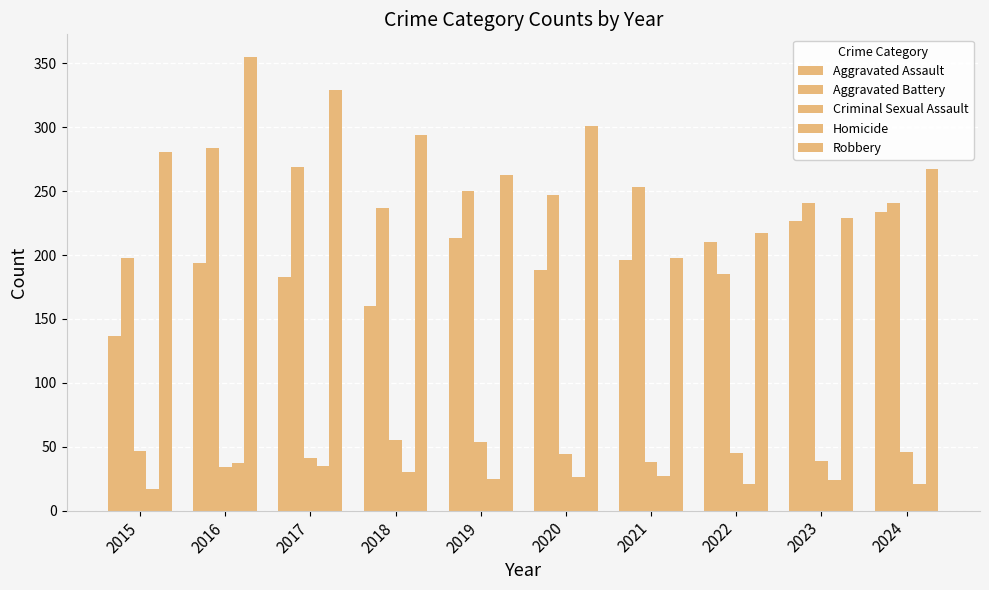

Is the value of Aggravated Battery at 2015 greater than the value of Aggravated Assault at 2024?

No